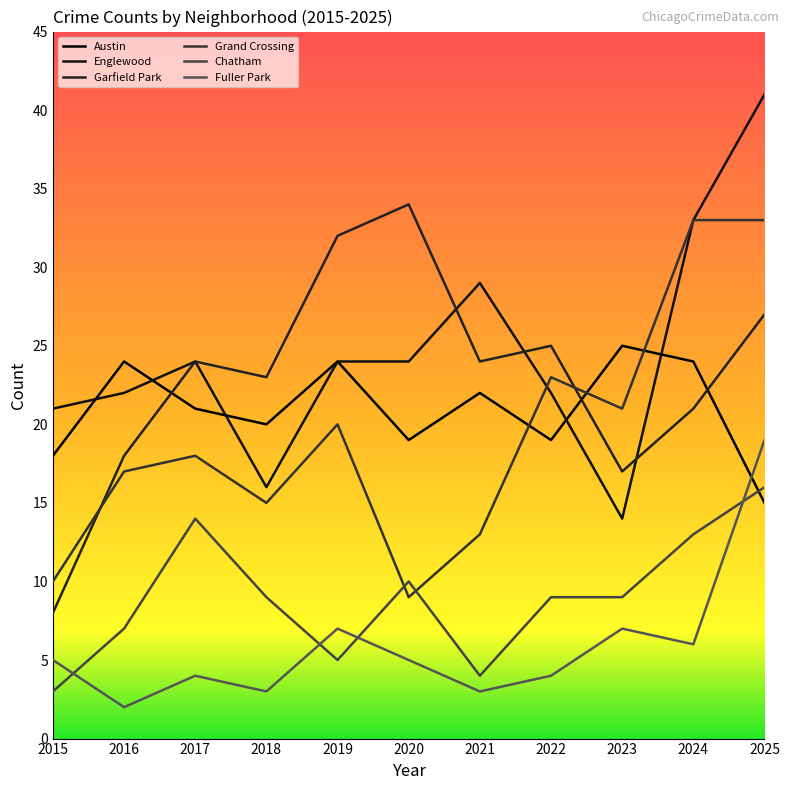

Rank the series by their maximum value, from lowest to highest.

Chatham, Fuller Park, Austin, Grand Crossing, Garfield Park, Englewood